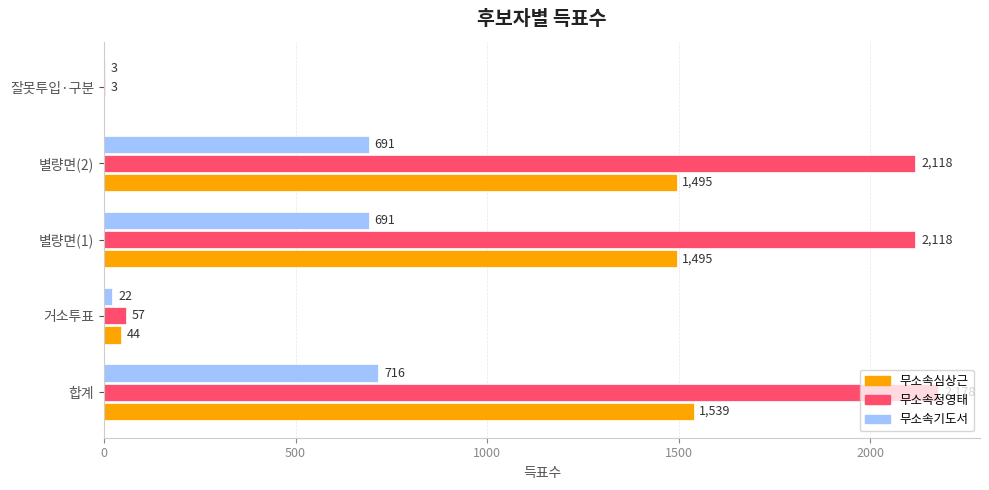

At which label is 무소속심상근 closest to 769?

거소투표